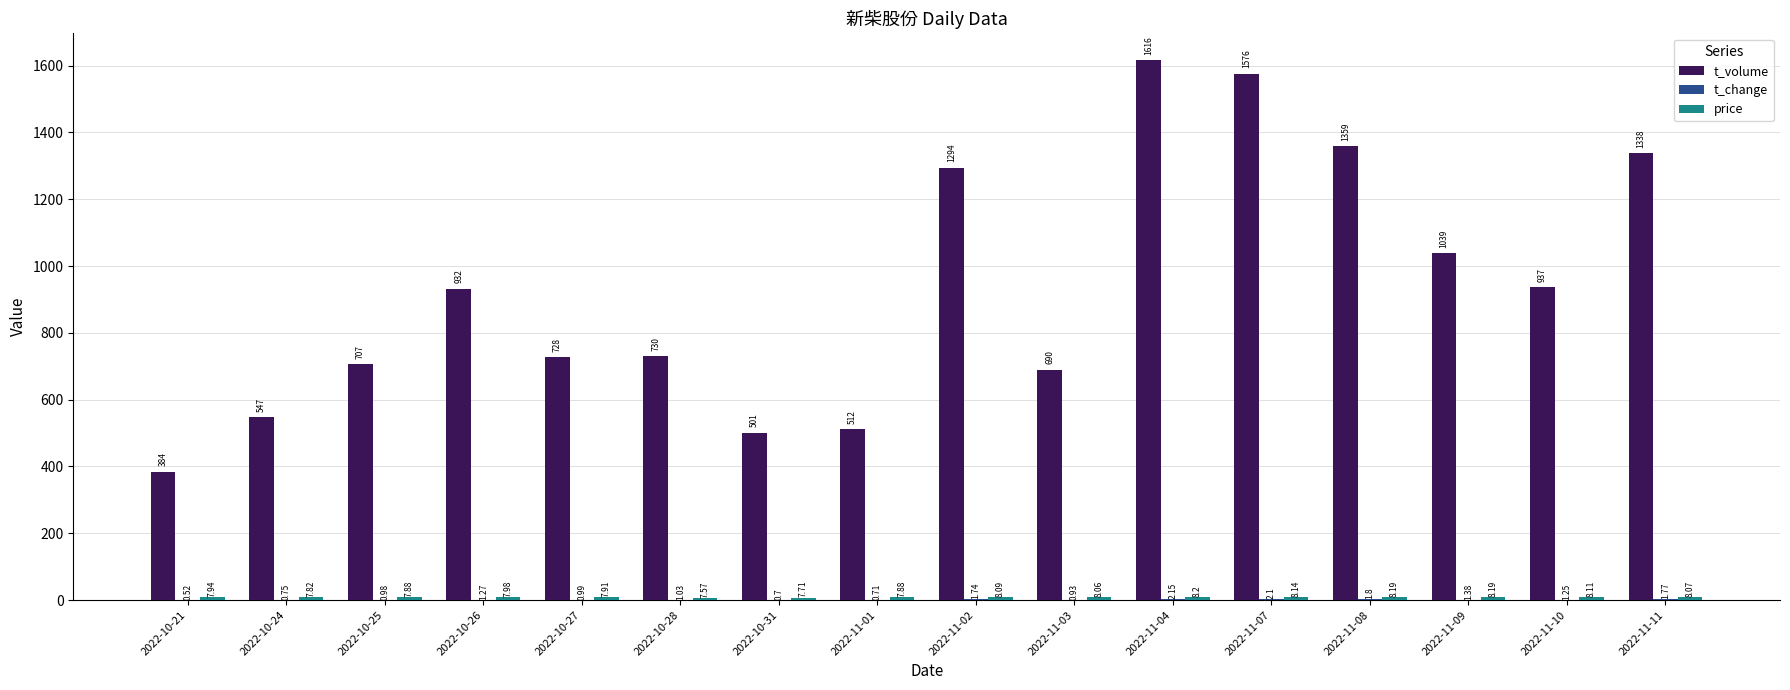

What is the total value across all series at 2022-10-24?

555.6